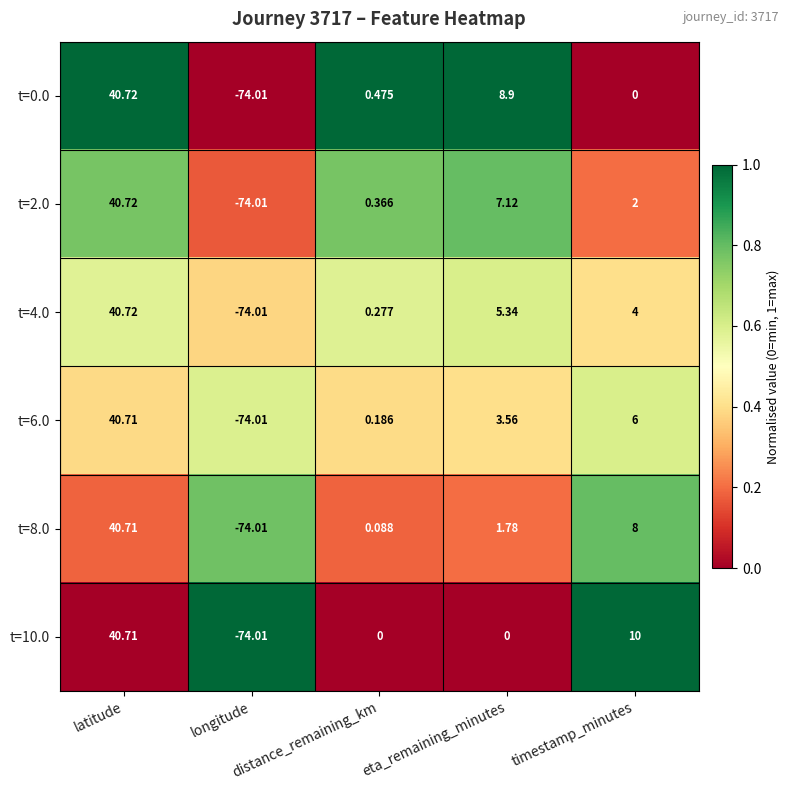

Count the number of data series in this chart.

6